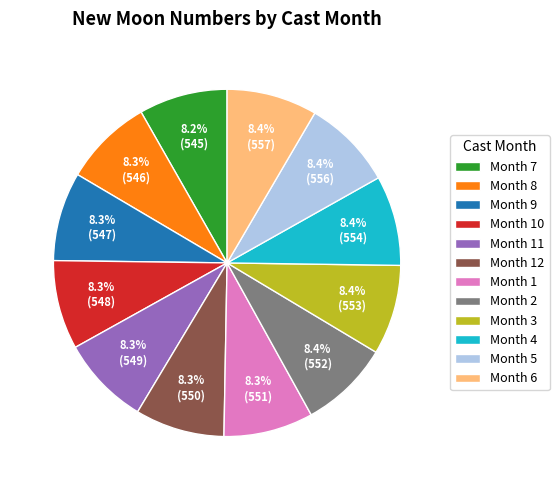

How many slices are in this pie chart?

12